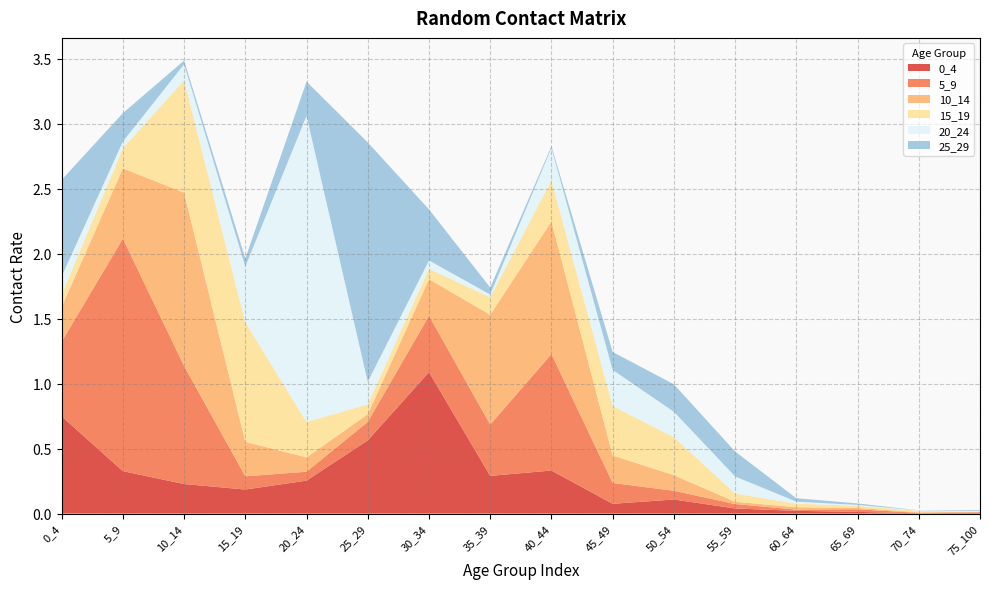

Reading left to right, what are all the values shown in this chart?

0_4: 0.7	0.3	0.2	0.2	0.3	0.6	1.1	0.3	0.3	0.1	0.1	0.0	0.0	0.0	0.0	0.0
5_9: 0.6	1.8	0.9	0.1	0.1	0.1	0.4	0.4	0.9	0.2	0.1	0.0	0.0	0.0	0.0	0.0
10_14: 0.3	0.5	1.3	0.3	0.1	0.1	0.3	0.8	1.0	0.2	0.1	0.0	0.0	0.0	0.0	0.0
15_19: 0.1	0.2	0.9	0.9	0.3	0.1	0.1	0.1	0.3	0.4	0.3	0.1	0.0	0.0	0.0	0.0
20_24: 0.1	0.1	0.1	0.4	2.4	0.2	0.1	0.0	0.2	0.3	0.2	0.1	0.0	0.0	0.0	0.0
25_29: 0.7	0.2	0.0	0.1	0.3	1.8	0.4	0.1	0.0	0.1	0.2	0.2	0.0	0.0	0.0	0.0